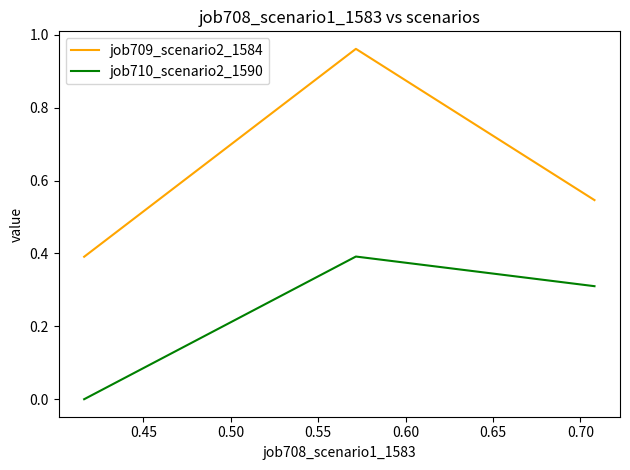

How many lines are shown in the chart?

2